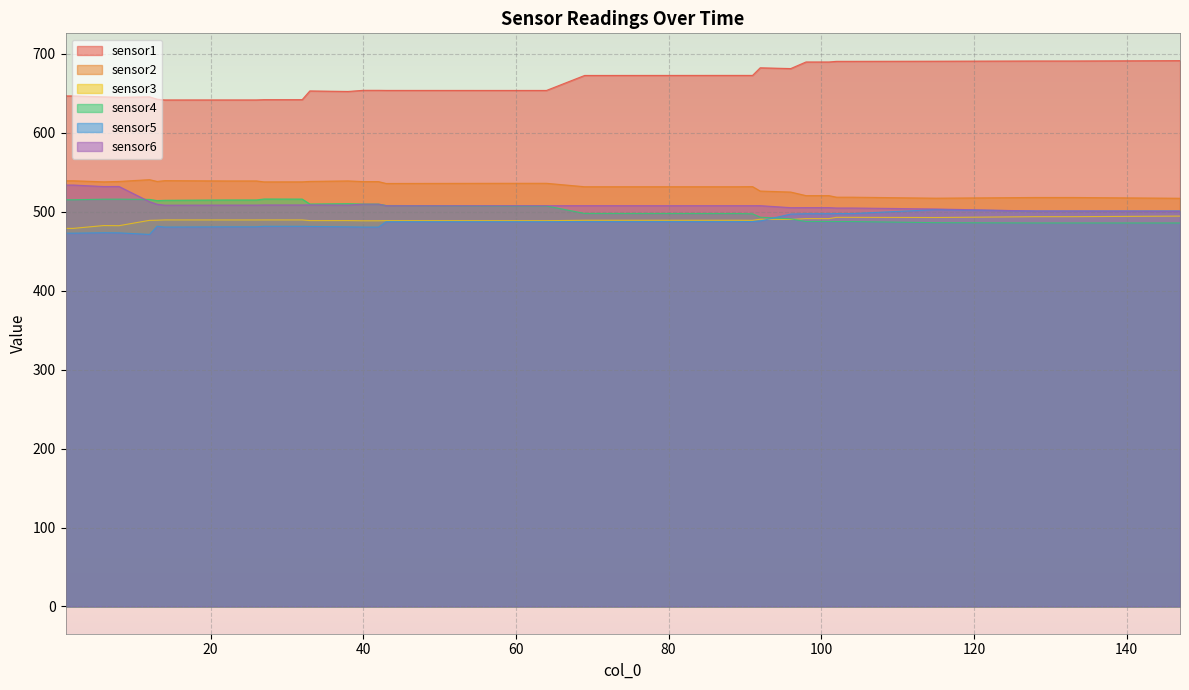

Reading left to right, transcribe all the data shown in this chart.

sensor1: 1=647.9	1=646.8	2=646.8	6=645.7	8=645.1	12=645.7	13=642.7	14=641.7	22=641.8	24=641.8	26=641.8	27=642.1	32=642.1	33=653.2	38=652.5	40=653.9	41=653.9	42=653.9	43=653.8	59=653.8	62=653.8	64=653.8	69=672.8	86=672.8	88=672.8	89=672.8	91=672.8	92=682.5	96=681.5	98=689.9	101=689.9	102=690.6	104=690.6	115=690.8	128=691.1	130=691.1	133=691.1	147=691.5
sensor2: 1=539.0	1=539.4	2=539.4	6=538.0	8=538.5	12=540.7	13=538.5	14=539.5	22=539.1	24=539.1	26=539.1	27=537.9	32=538.0	33=538.5	38=539.2	40=538.3	41=538.3	42=538.3	43=535.9	59=536.1	62=536.1	64=536.1	69=531.8	86=531.8	88=531.8	89=531.8	91=531.9	92=526.3	96=525.0	98=520.5	101=520.5	102=518.5	104=518.5	115=517.3	128=518.2	130=518.2	133=518.2	147=517.2
sensor3: 1=478.6	1=479.0	2=479.0	6=482.6	8=482.4	12=489.2	13=489.3	14=489.7	22=489.7	24=489.7	26=489.7	27=489.7	32=489.7	33=488.9	38=488.9	40=488.6	41=488.6	42=488.6	43=488.8	59=488.7	62=488.7	64=488.7	69=489.3	86=489.3	88=489.3	89=489.3	91=489.2	92=490.6	96=490.3	98=491.4	101=491.4	102=493.0	104=493.0	115=492.8	128=493.8	130=493.8	133=493.8	147=494.6
sensor4: 1=514.6	1=515.3	2=515.3	6=516.0	8=516.0	12=515.8	13=514.2	14=514.6	22=515.0	24=515.0	26=515.0	27=516.2	32=516.1	33=509.9	38=510.3	40=509.8	41=509.8	42=509.8	43=508.0	59=507.5	62=507.5	64=507.5	69=497.9	86=497.8	88=497.8	89=497.8	91=497.4	92=493.2	96=491.1	98=487.7	101=487.7	102=487.6	104=487.6	115=486.2	128=485.9	130=485.9	133=485.9	147=485.8
sensor5: 1=472.5	1=472.9	2=472.9	6=473.5	8=473.3	12=471.3	13=481.8	14=480.7	22=481.0	24=481.0	26=481.0	27=481.6	32=481.6	33=481.5	38=481.0	40=480.7	41=480.7	42=480.7	43=487.4	59=487.5	62=487.5	64=487.5	69=487.5	86=487.5	88=487.5	89=487.5	91=487.7	92=488.3	96=497.1	98=497.6	101=497.6	102=497.8	104=497.8	115=502.8	128=501.1	130=501.1	133=501.1	147=501.1
sensor6: 1=535.2	1=533.9	2=533.9	6=532.0	8=532.1	12=512.8	13=509.5	14=508.4	22=508.5	24=508.5	26=508.5	27=508.7	32=508.7	33=508.8	38=508.5	40=509.7	41=509.7	42=509.7	43=507.9	59=507.8	62=507.8	64=507.8	69=507.8	86=507.8	88=507.8	89=507.8	91=507.8	92=507.8	96=505.3	98=505.3	101=505.3	102=504.8	104=504.8	115=503.6	128=501.0	130=501.0	133=501.0	147=500.7